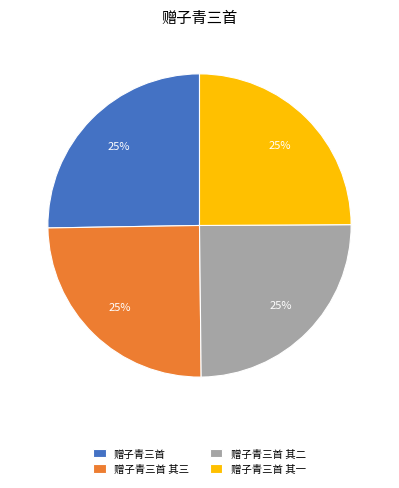

To the nearest percent, what percentage of the pie is 赠子青三首?

25%